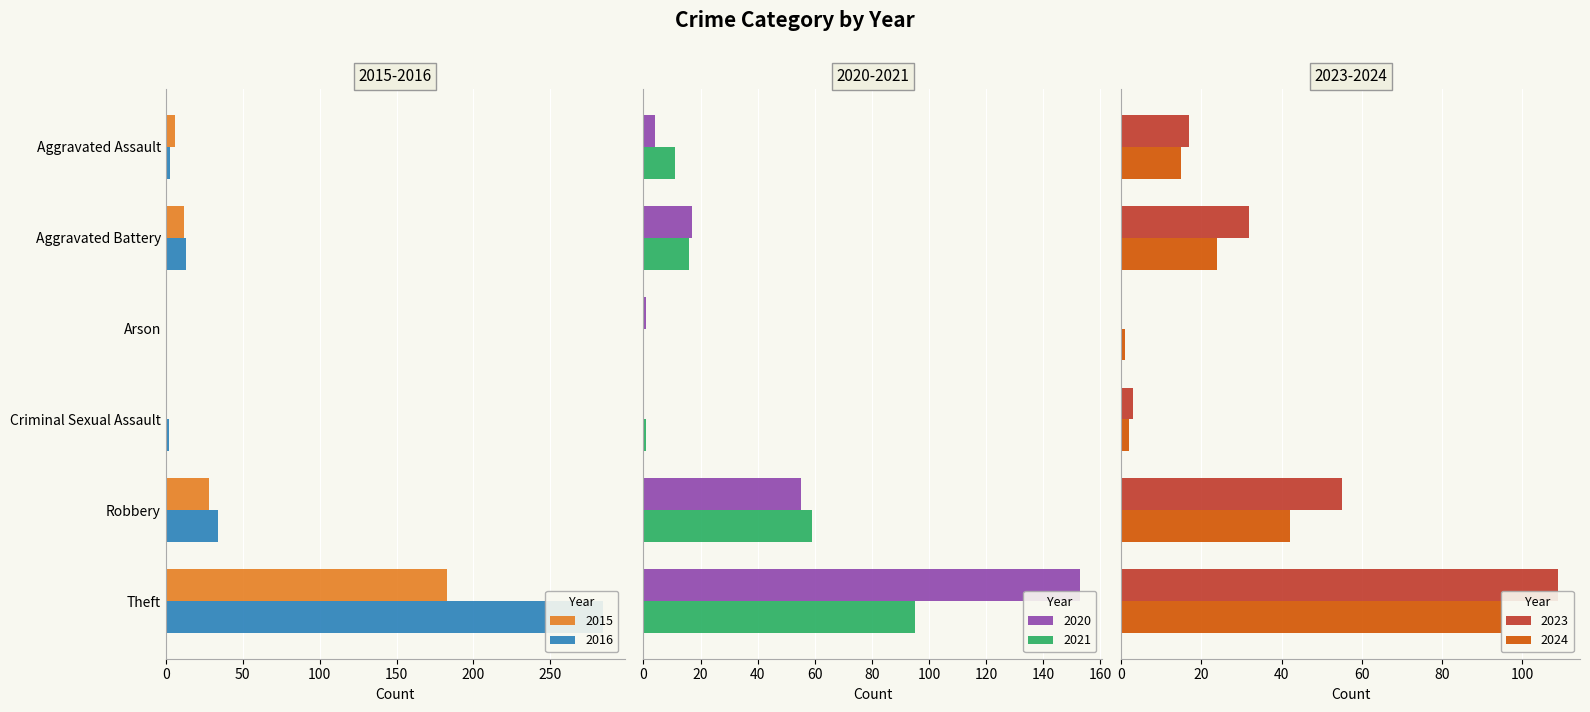

What is the total value across all series at Criminal Sexual Assault?

8